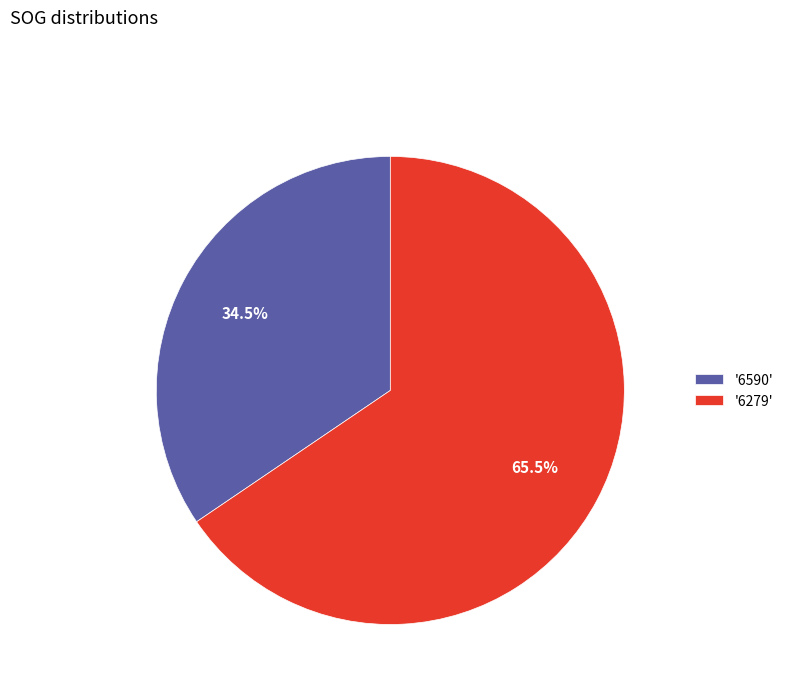

Which slice is the largest?

'6279'